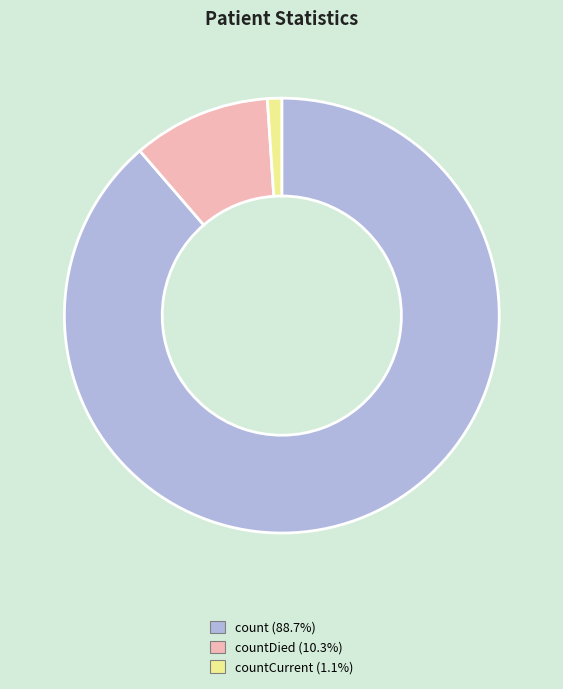

How many segments does this pie chart have?

3